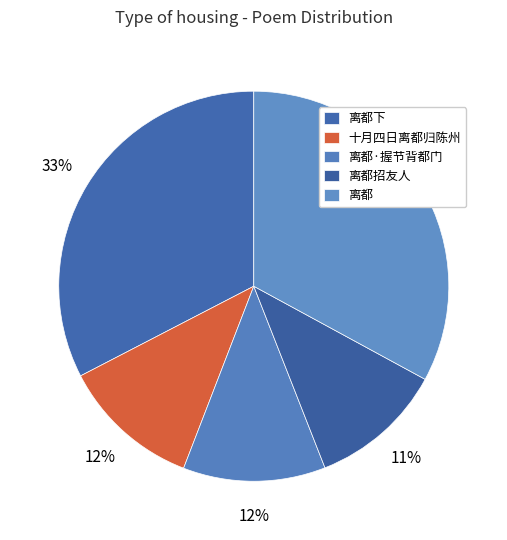

To the nearest percent, what is the average slice percentage?

20%